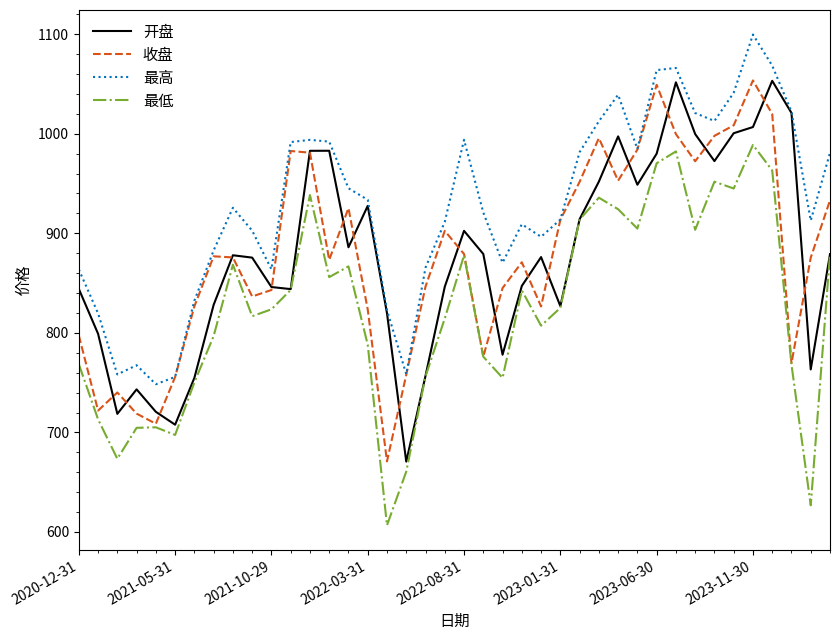

Which series has the largest total across all categories?

最高